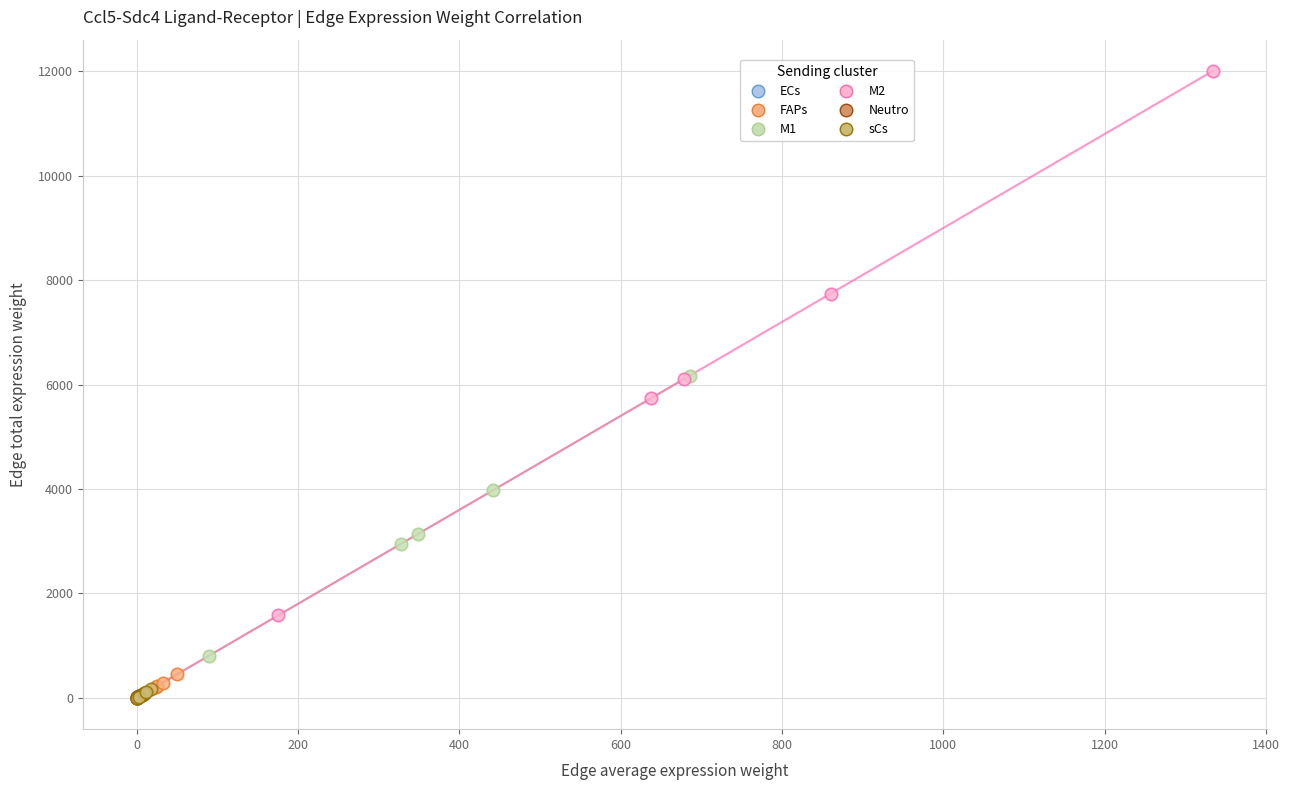

Which series contains the highest Y value?

M2